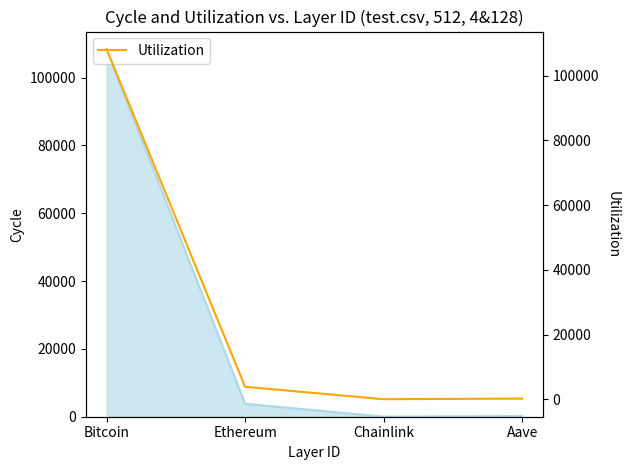

Rank the categories by value from lowest to highest.

Chainlink, Aave, Ethereum, Bitcoin